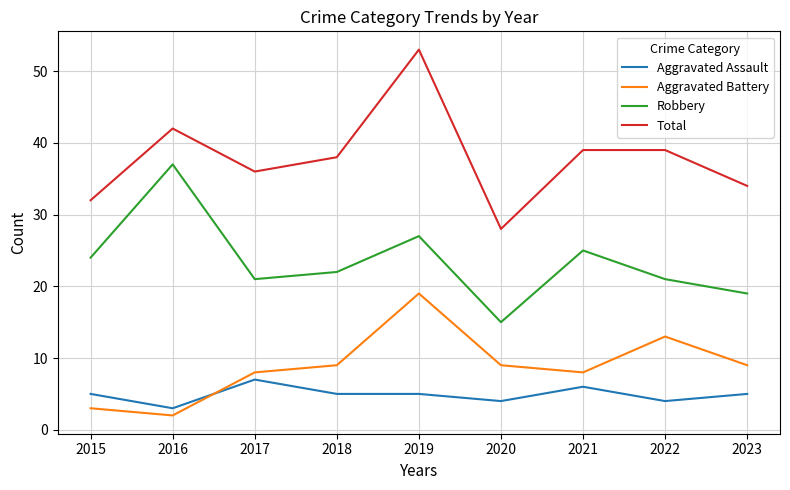

At how many categories does at least one series exceed 24?

9